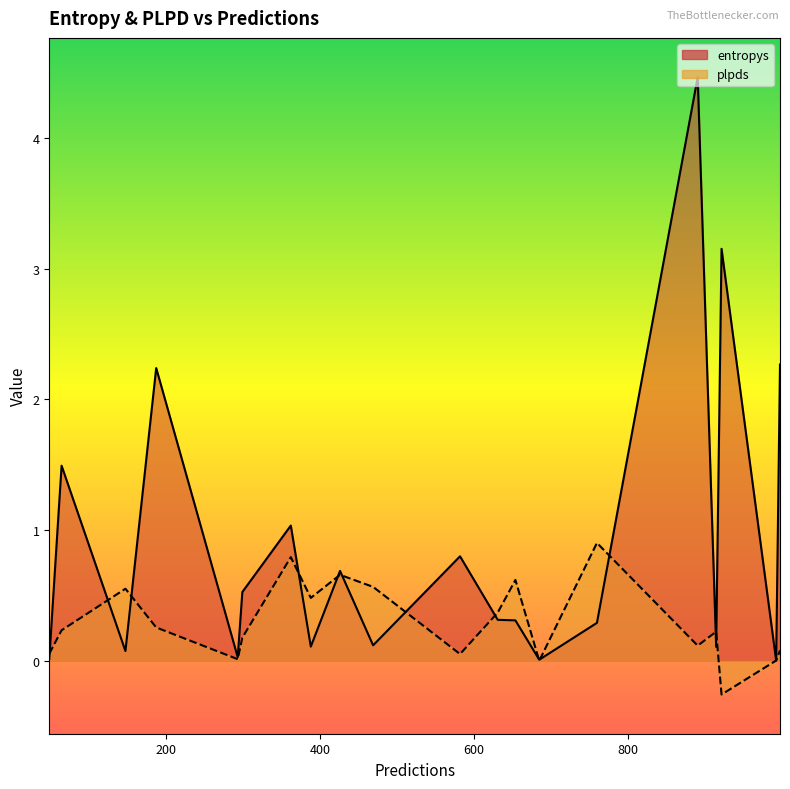

How many values in the plpds series are below 0?

2